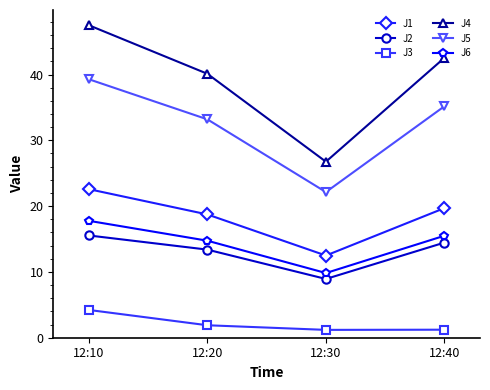

List the series in order of their peak value, lowest first.

J3, J2, J6, J1, J5, J4